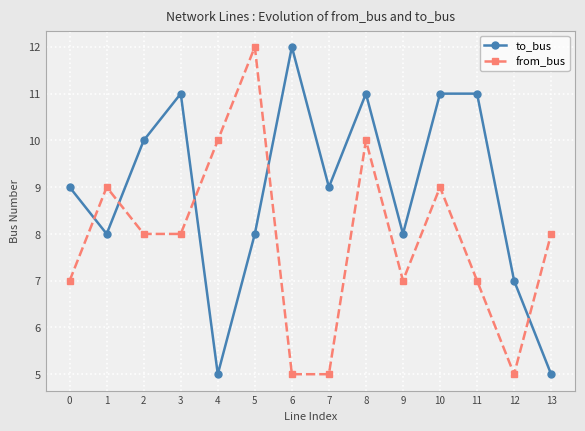

The value of to_bus at 12 is 7. True or false?

True